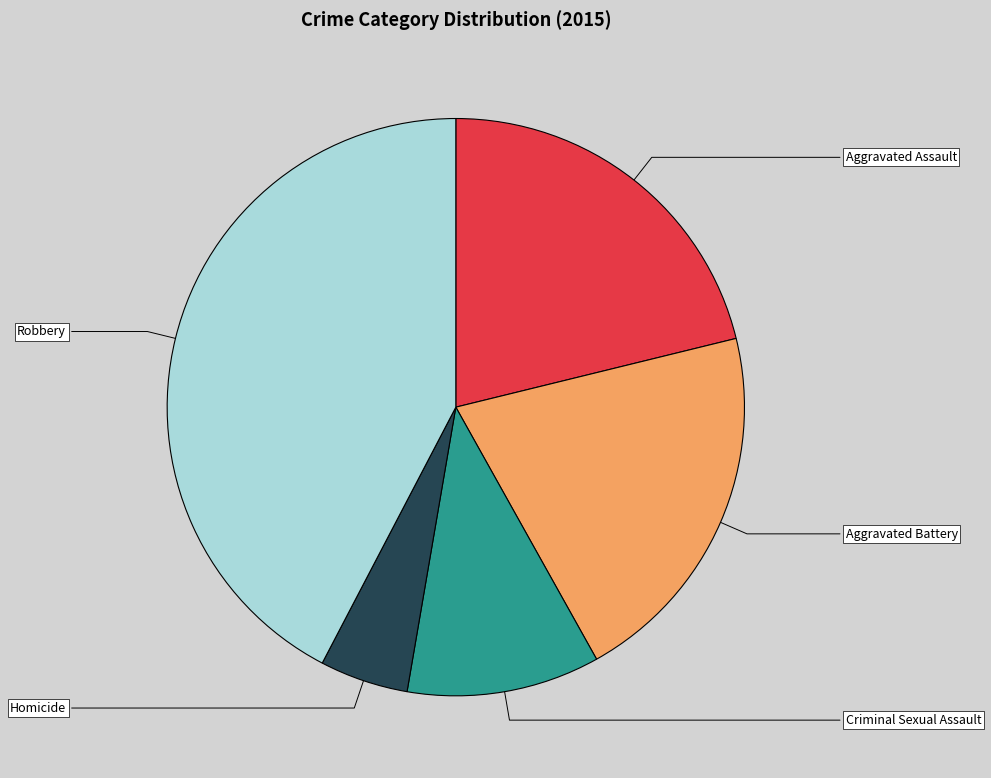

Combined, do Criminal Sexual Assault and Robbery account for over 50%?

Yes